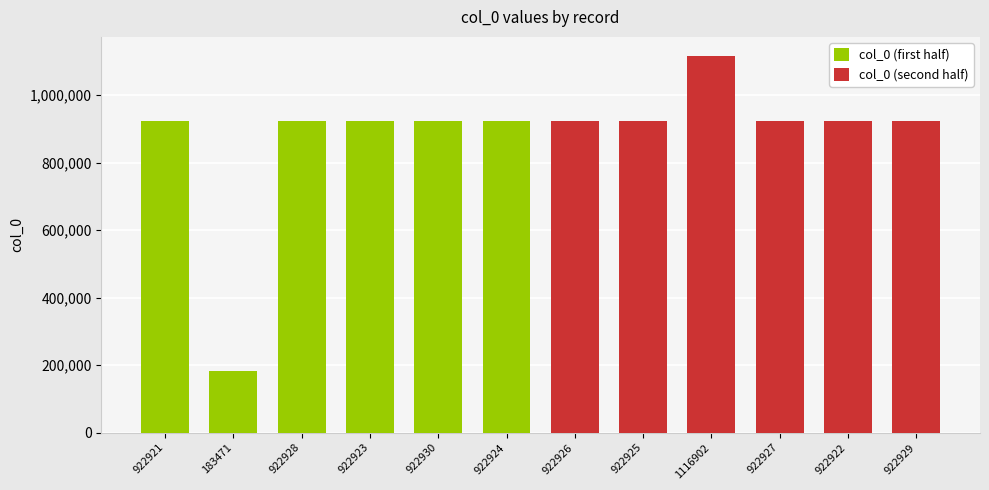

Which series changed the most between 922921 and 183471?

col_0 (first half)